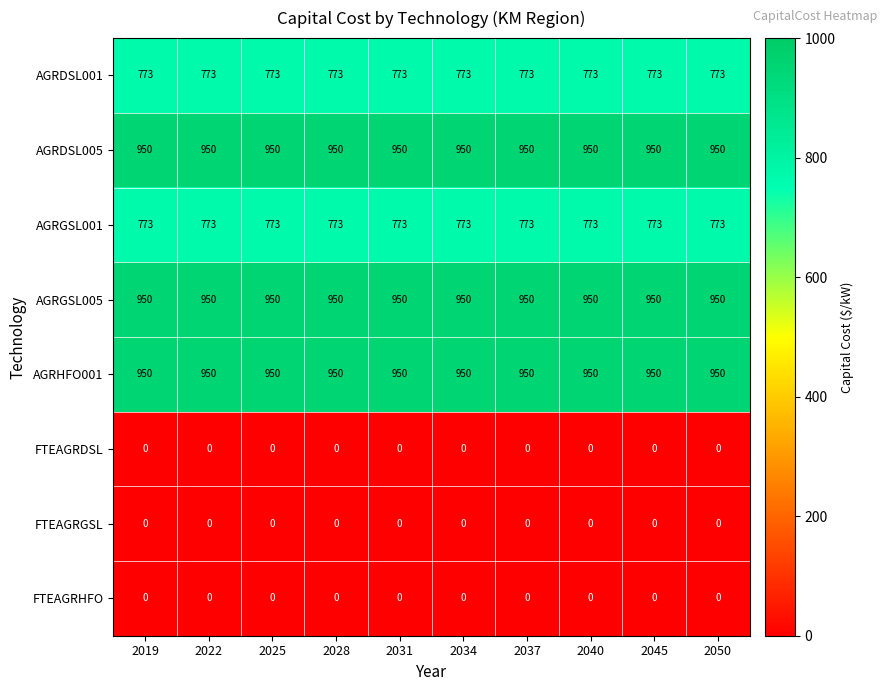

Is the value of AGRDSL001 at 2045 greater than the value of AGRHFO001 at 2037?

No